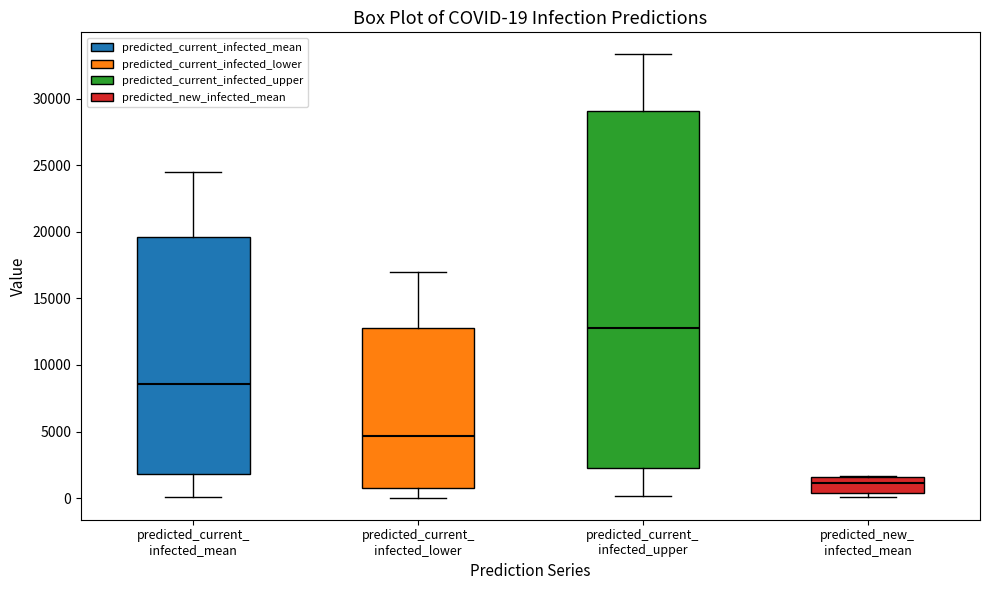

Which box's median line is the lowest?

predicted_new_ infected_mean